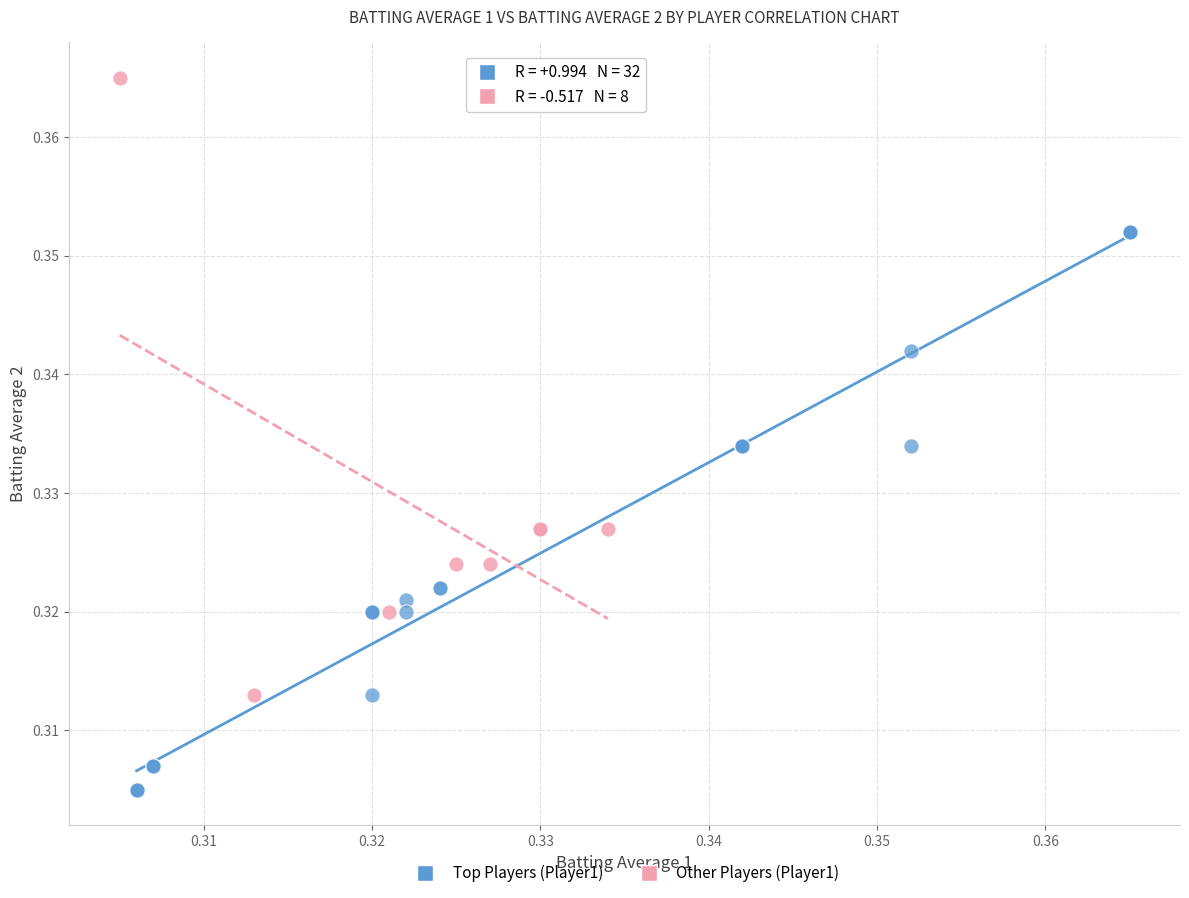

Which series reaches the minimum Y coordinate?

Top Players (Player1)